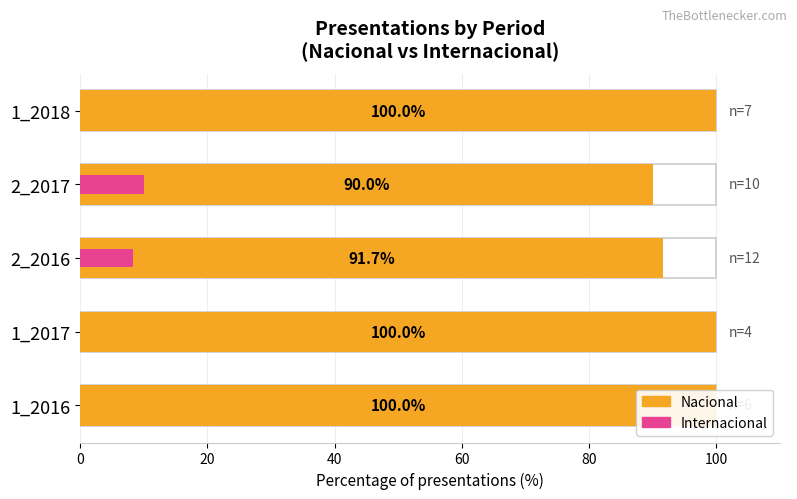

What is the average value of the Internacional series?

3.7